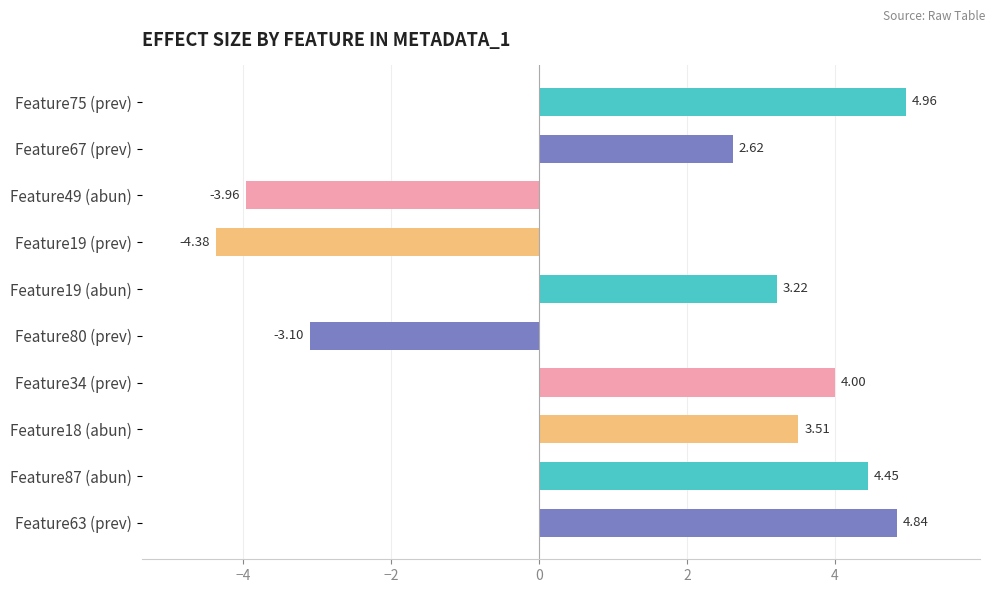

Approximately how many times larger is the value at Feature63 (prev) compared to Feature34 (prev)?

1.2